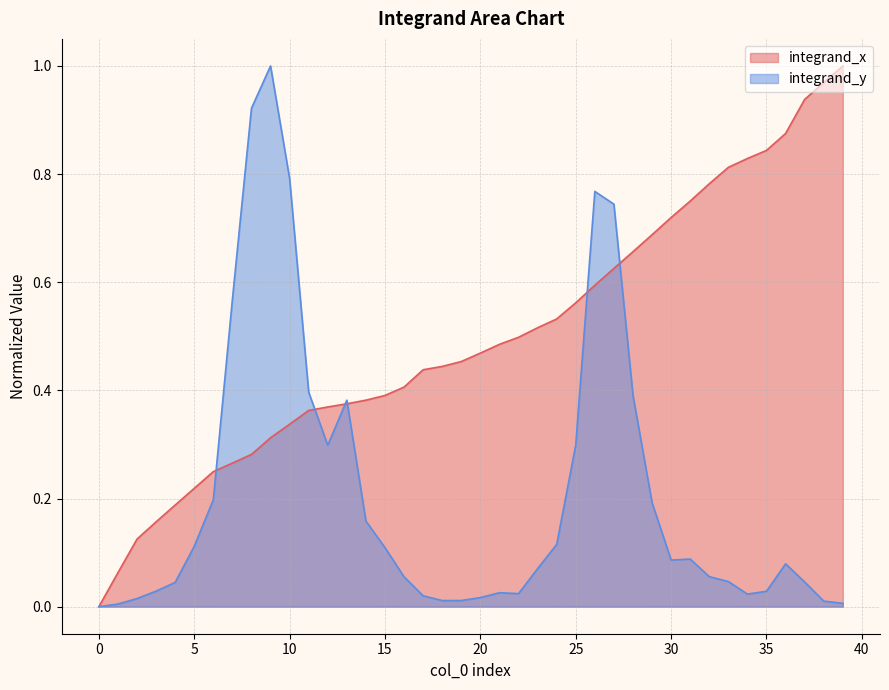

Reading right to left, transcribe all the data shown in this chart.

integrand_x: 1.0	1.0	0.9	0.9	0.8	0.8	0.8	0.8	0.8	0.7	0.7	0.7	0.6	0.6	0.6	0.5	0.5	0.5	0.5	0.5	0.5	0.4	0.4	0.4	0.4	0.4	0.4	0.4	0.4	0.3	0.3	0.3	0.3	0.2	0.2	0.2	0.2	0.1	0.1	0.0
integrand_y: 0.0	0.0	0.0	0.1	0.0	0.0	0.0	0.1	0.1	0.1	0.2	0.4	0.7	0.8	0.3	0.1	0.1	0.0	0.0	0.0	0.0	0.0	0.0	0.1	0.1	0.2	0.4	0.3	0.4	0.8	1.0	0.9	0.6	0.2	0.1	0.0	0.0	0.0	0.0	0.0